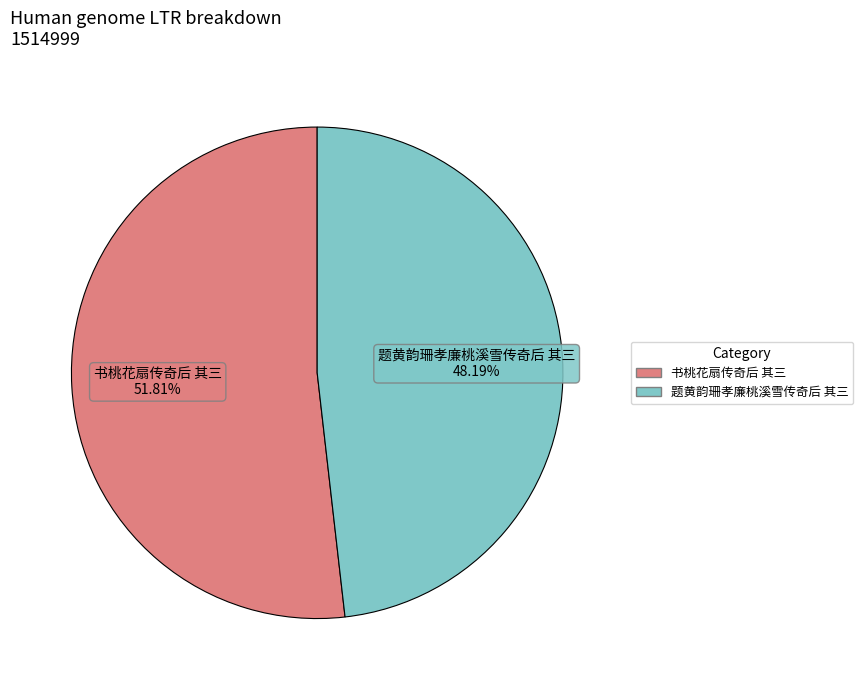

The 题黄韵珊孝廉桃溪雪传奇后 其三 slice represents 38% of the pie. True or false?

False